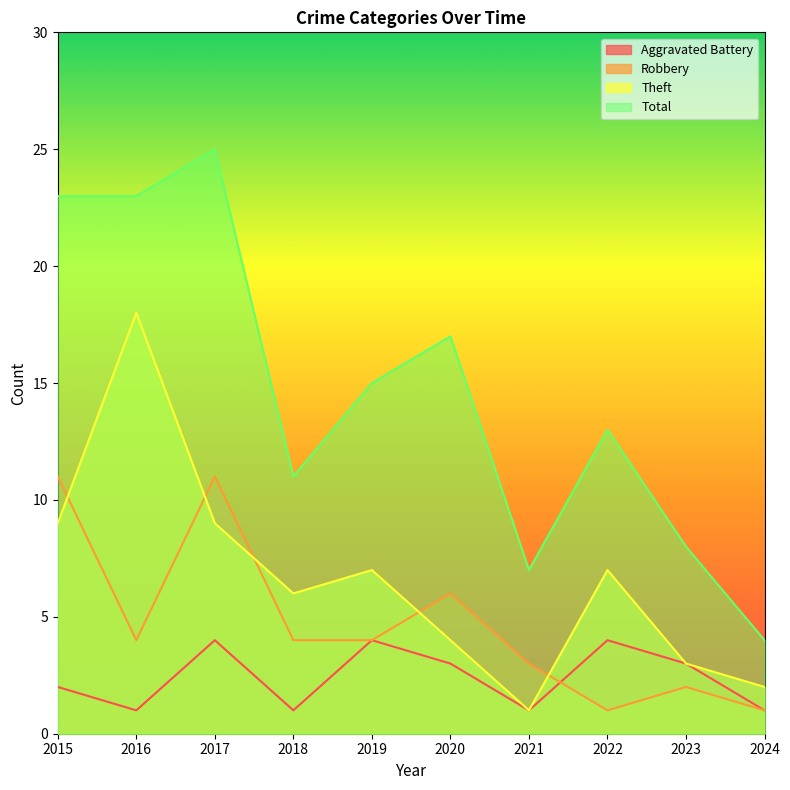

What is the total value across all series at 2019?

30